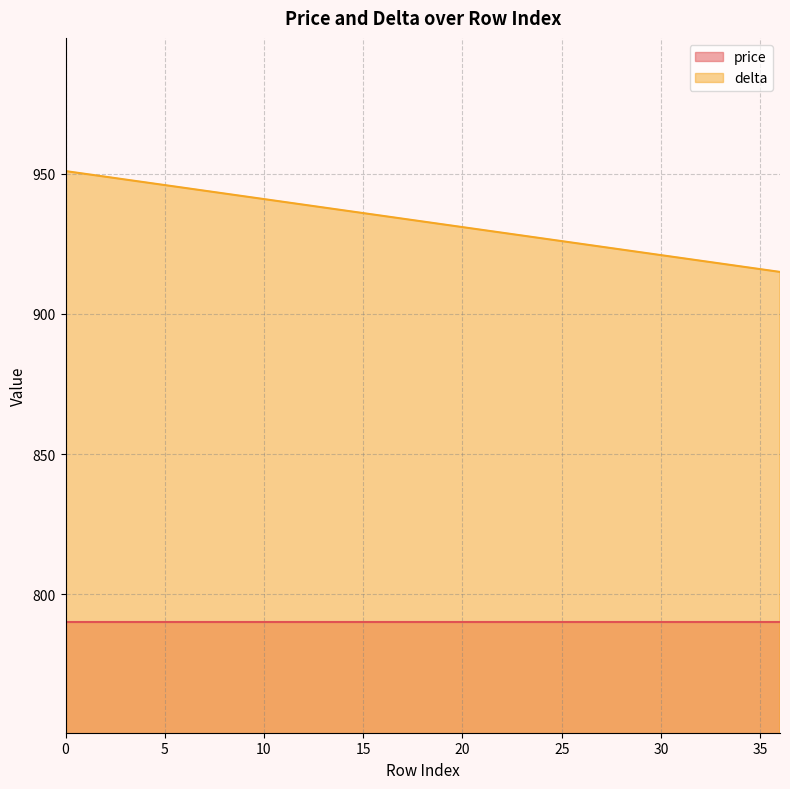

What is the maximum value for delta?

951